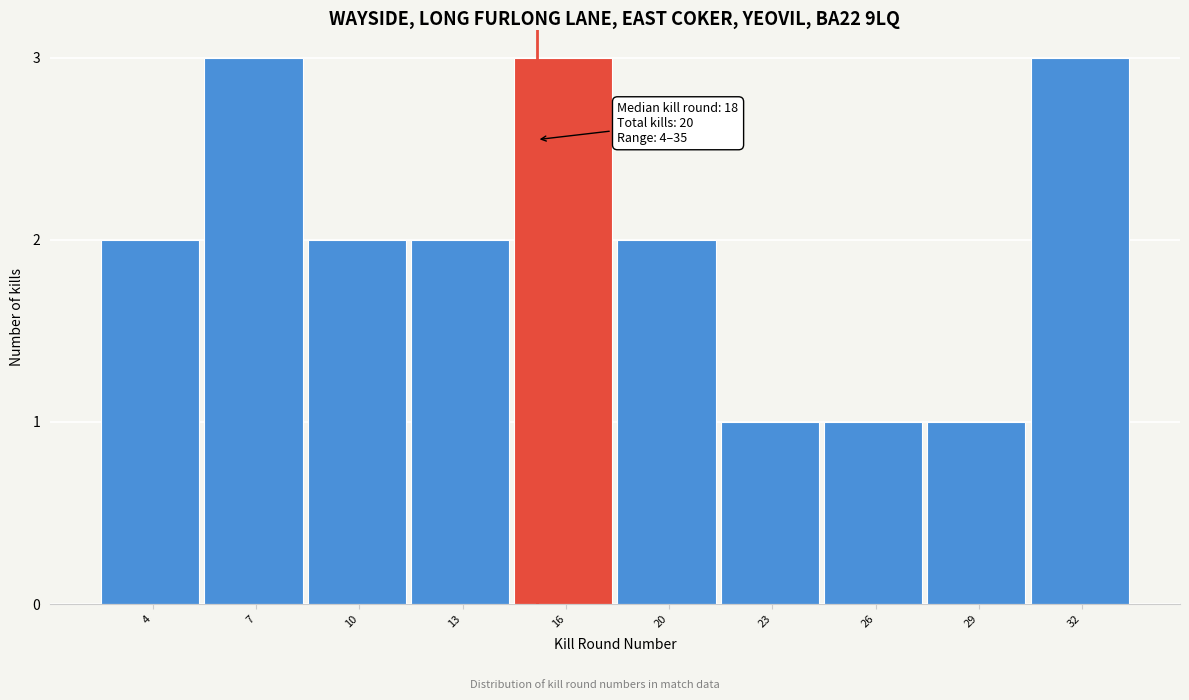

Reading right to left, transcribe all the data shown in this chart.

32=3	29=1	26=1	23=1	20=2	16=3	13=2	10=2	7=3	4=2